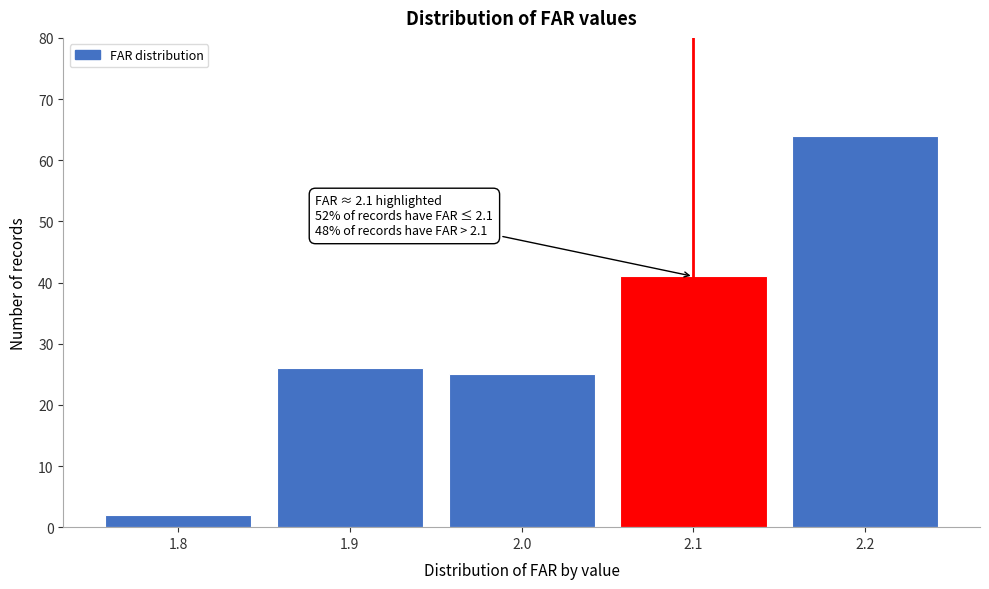

Which range on the x-axis has the tallest bar?

2.15 to 2.25